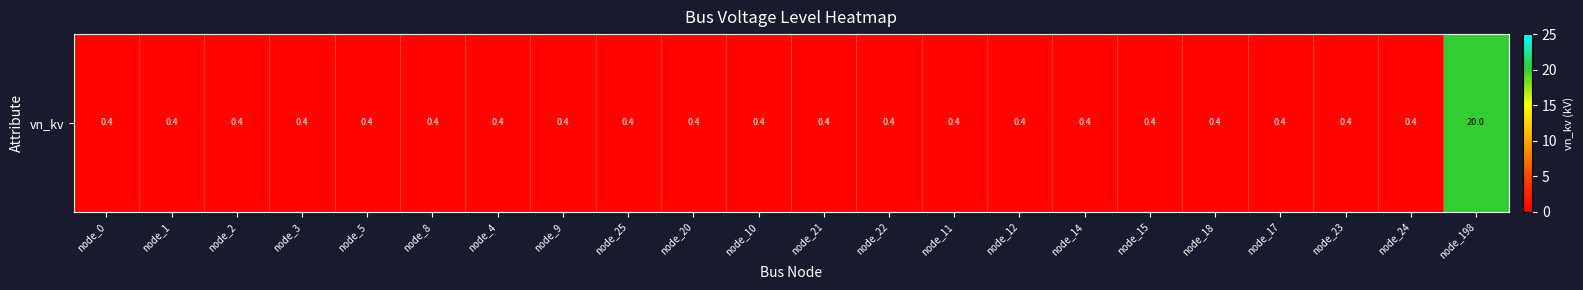

What is the sum of the values at node_2 and node_20?

0.8